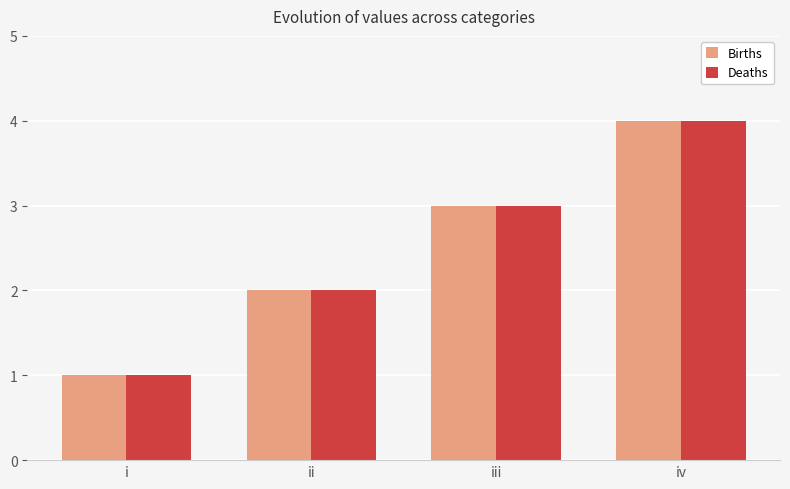

Is the value of Deaths at ii greater than the value of Births at iii?

No